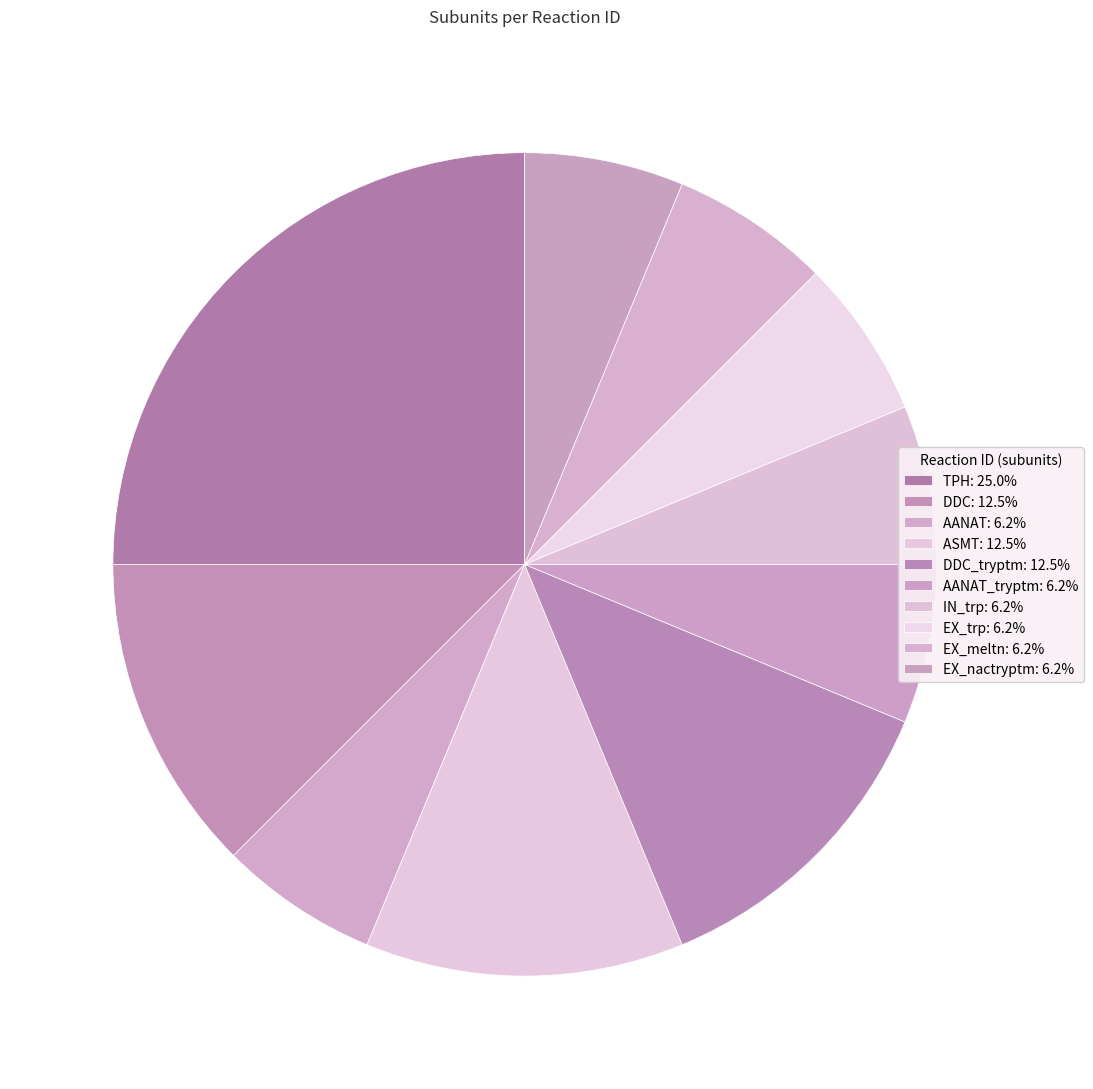

How many segments does this pie chart have?

10